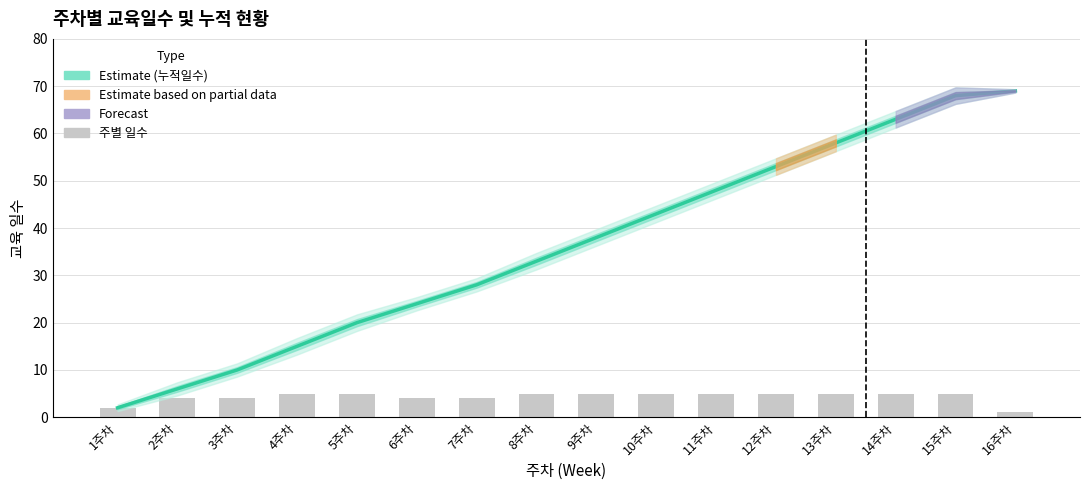

What is the sum of all 주별 일수 values?

69